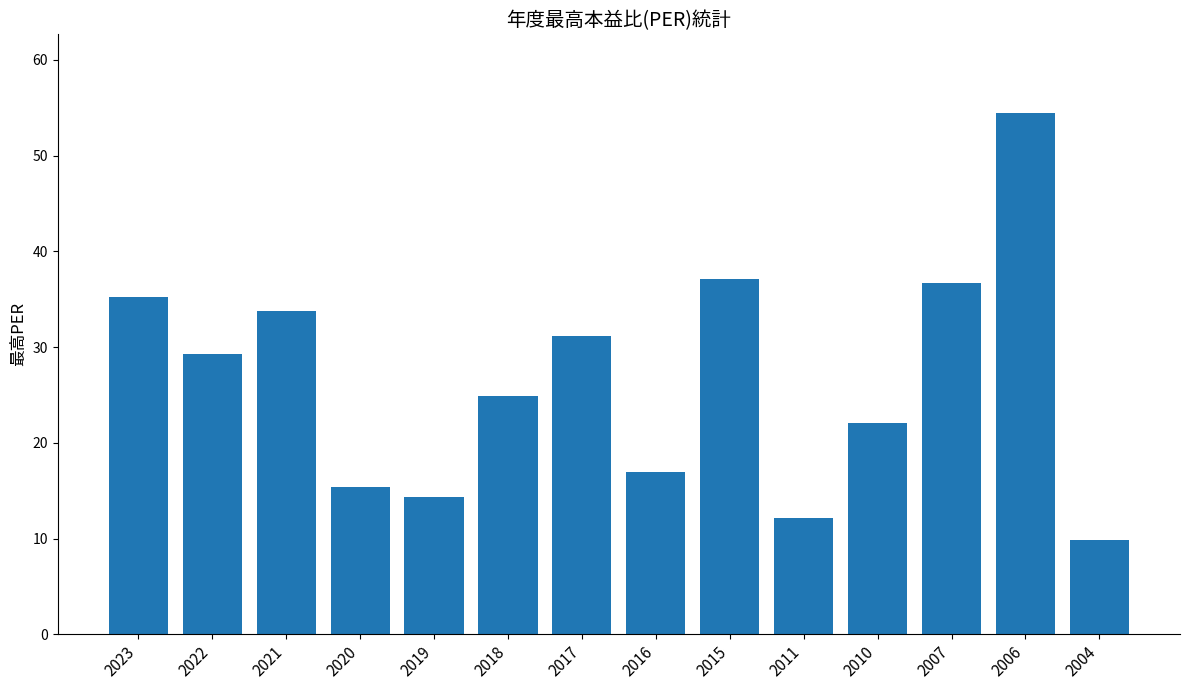

What is the value of the 4th bar from the left?

15.4